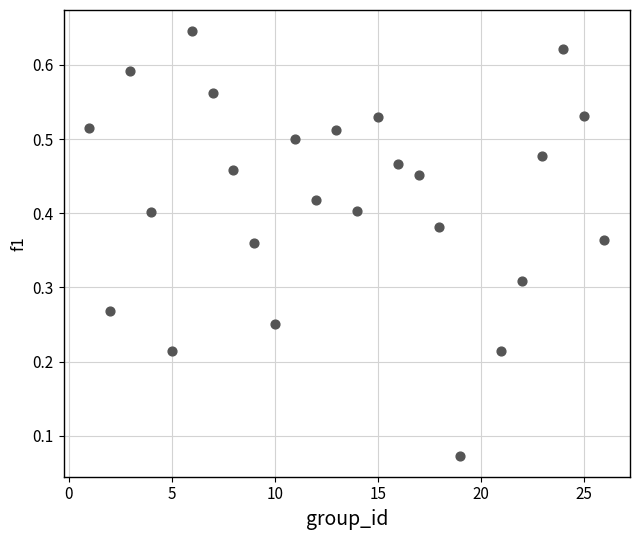

What is the range of X values (max minus min)?

25.0